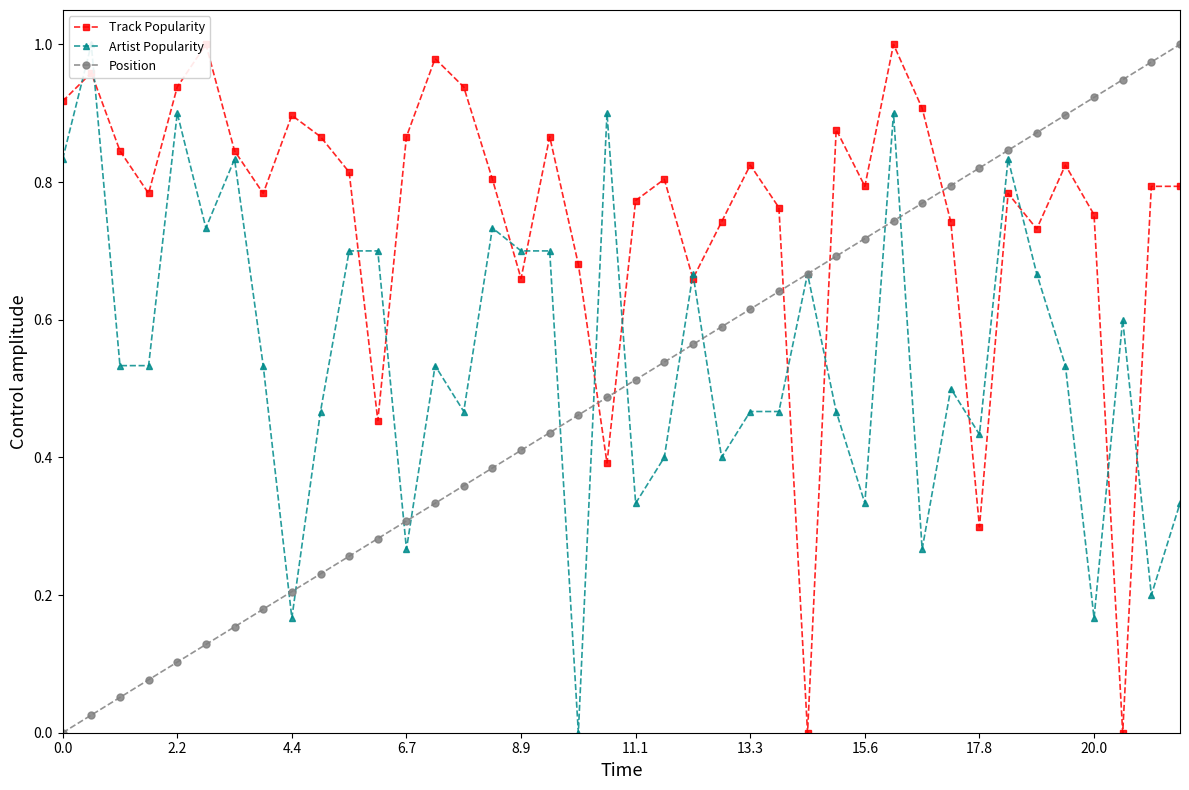

What is the greatest value displayed?

1.0